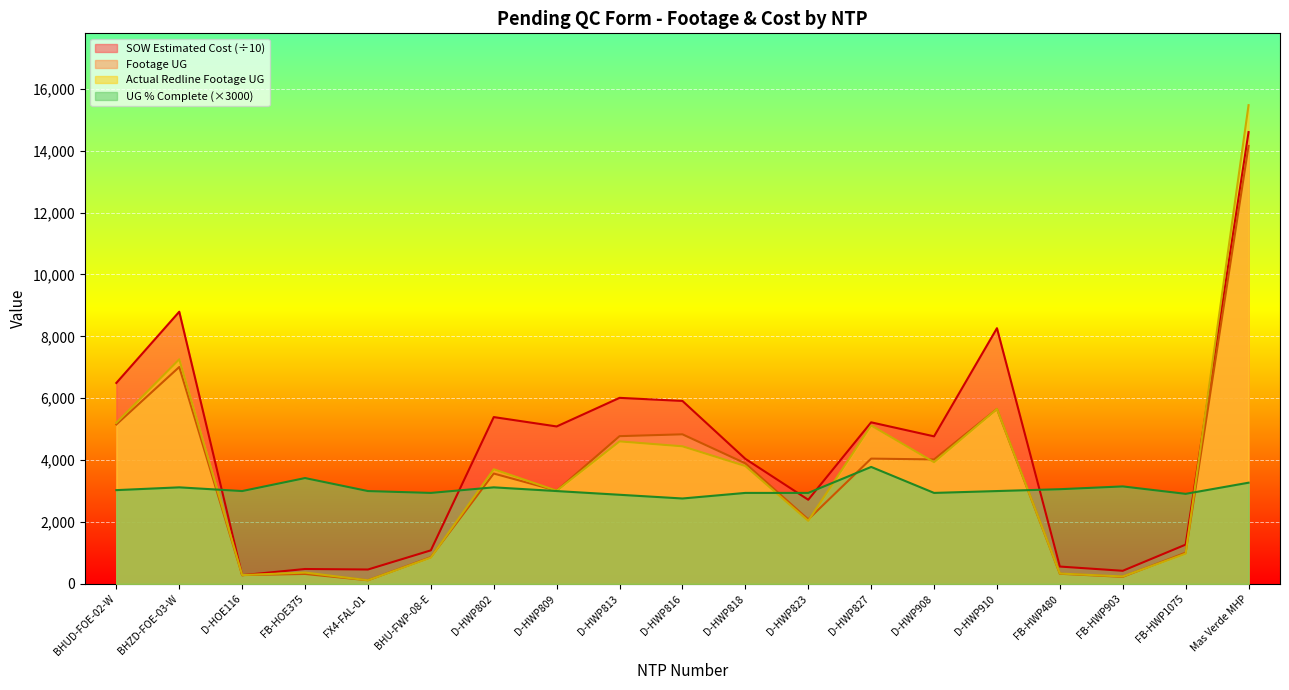

At which label is Actual Redline Completed Footage UG closest to 7793?

BHZD-FOE-03-W